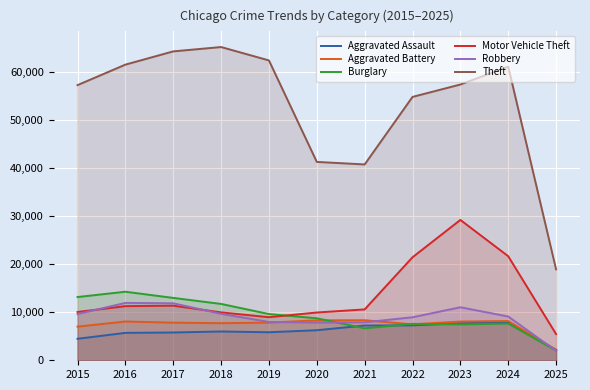

How many categories are shown in the chart?

11